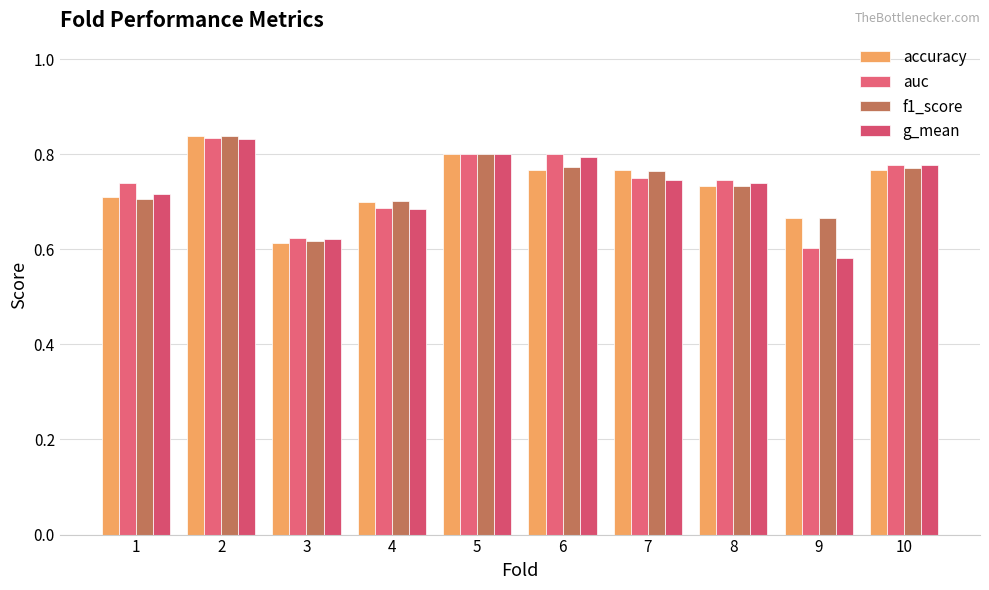

Which series has the widest spread of values?

g_mean